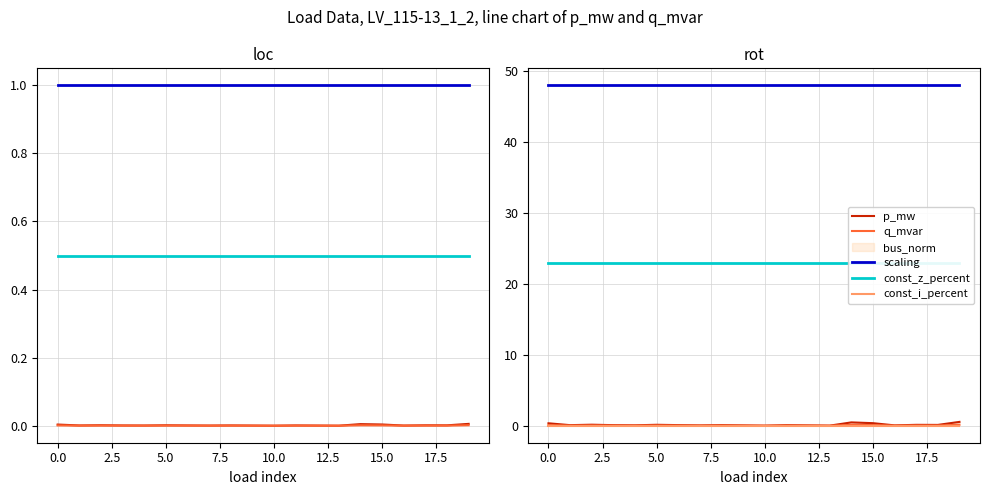

True or false: const_i_percent and scaling intersect in this chart.

False